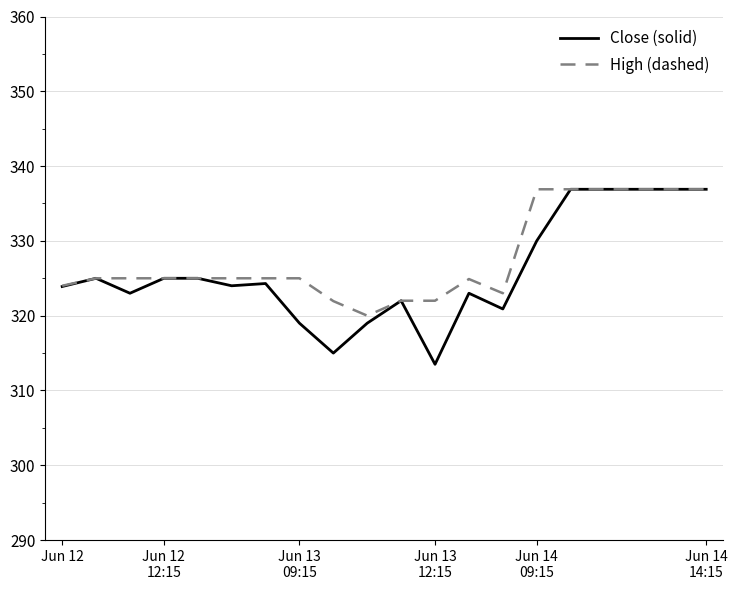

Which series has the largest range (max minus min)?

Close (solid)